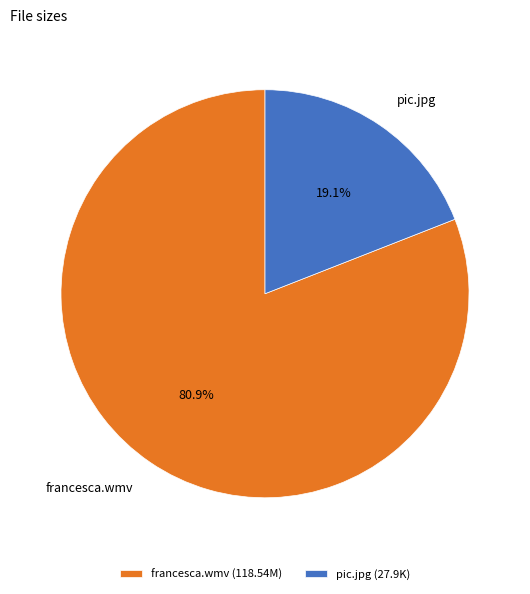

To the nearest percent, what is the average slice percentage?

50%